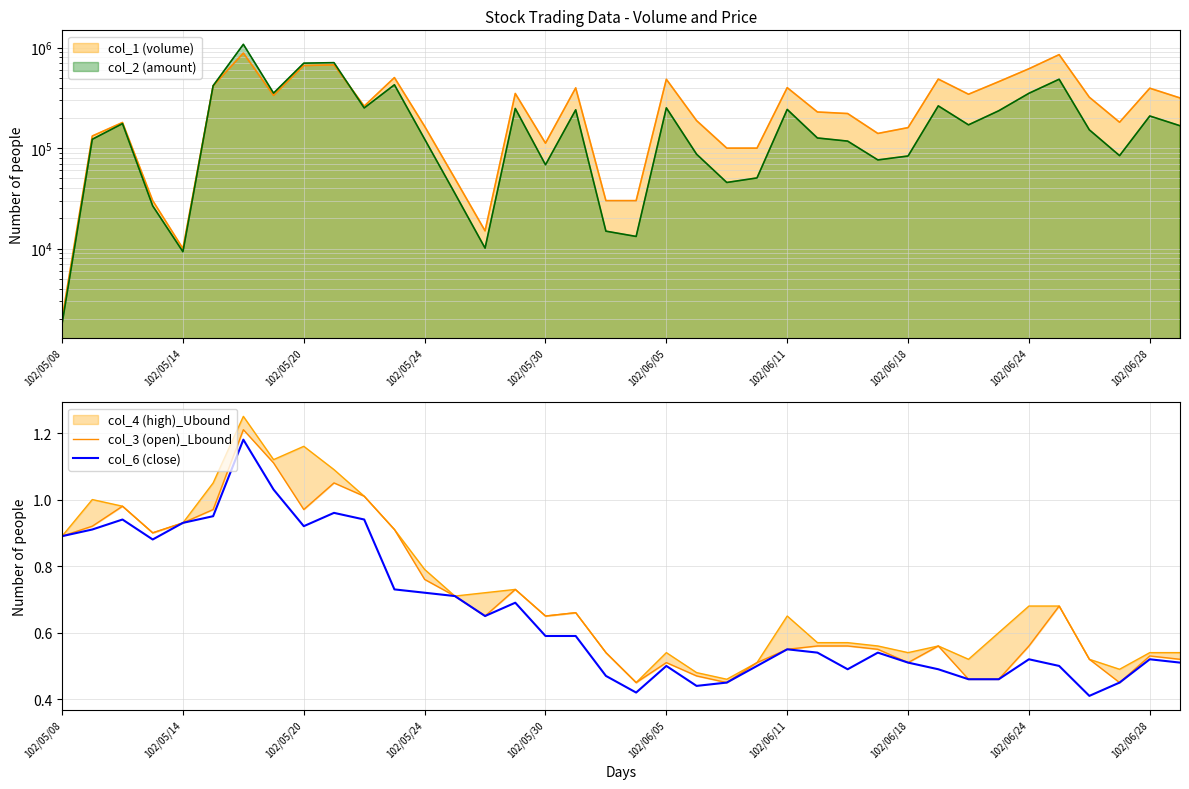

The col_6 (close) series shows 0.5 at 102/05/20. True or false?

False